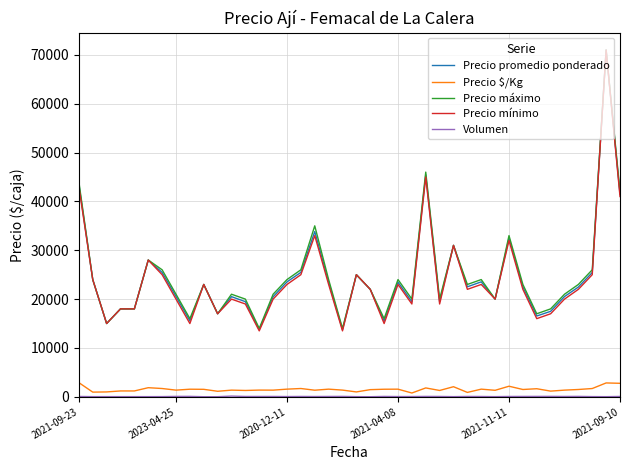

True or false: Precio $/Kg and Precio promedio ponderado intersect in this chart.

False